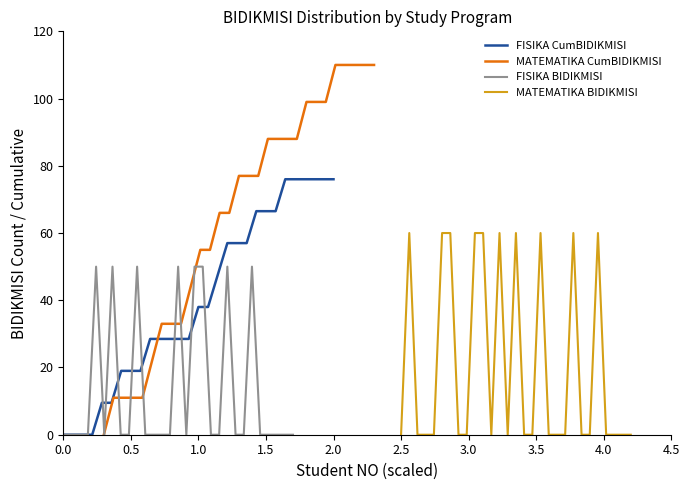

How many lines are shown in the chart?

4